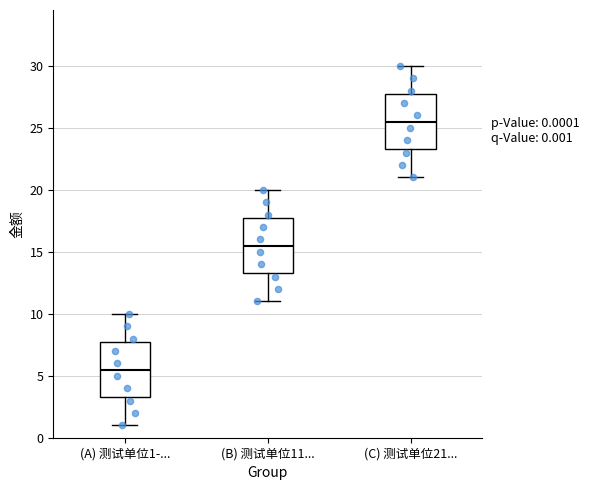

Which box has the lowest median line?

(A) 测试单位1-...